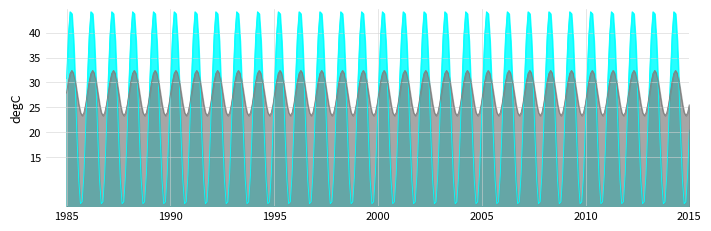

What is the maximum value shown in the chart?

44.2